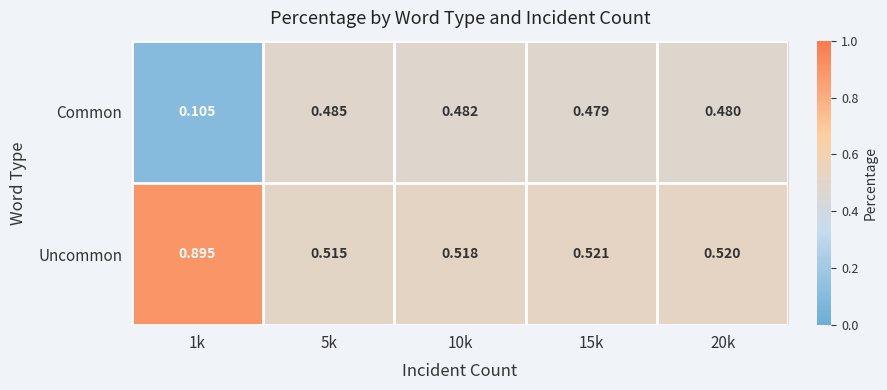

Rank the series by their maximum value, from highest to lowest.

Uncommon, Common